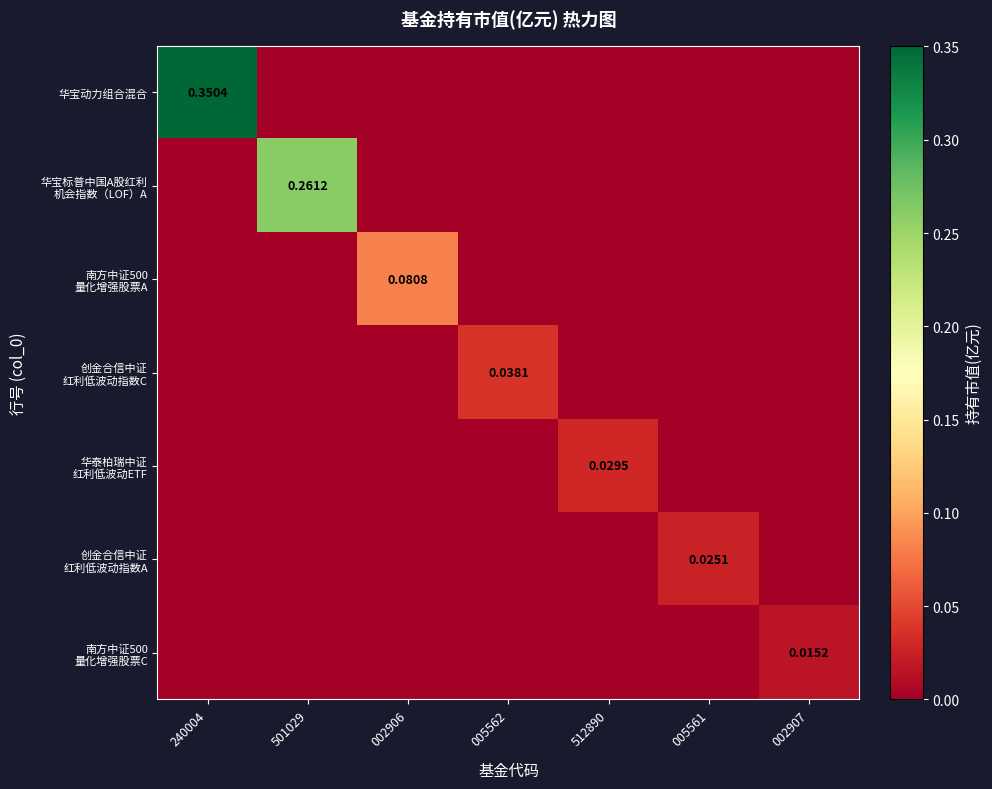

At how many categories does at least one series exceed 0?

7